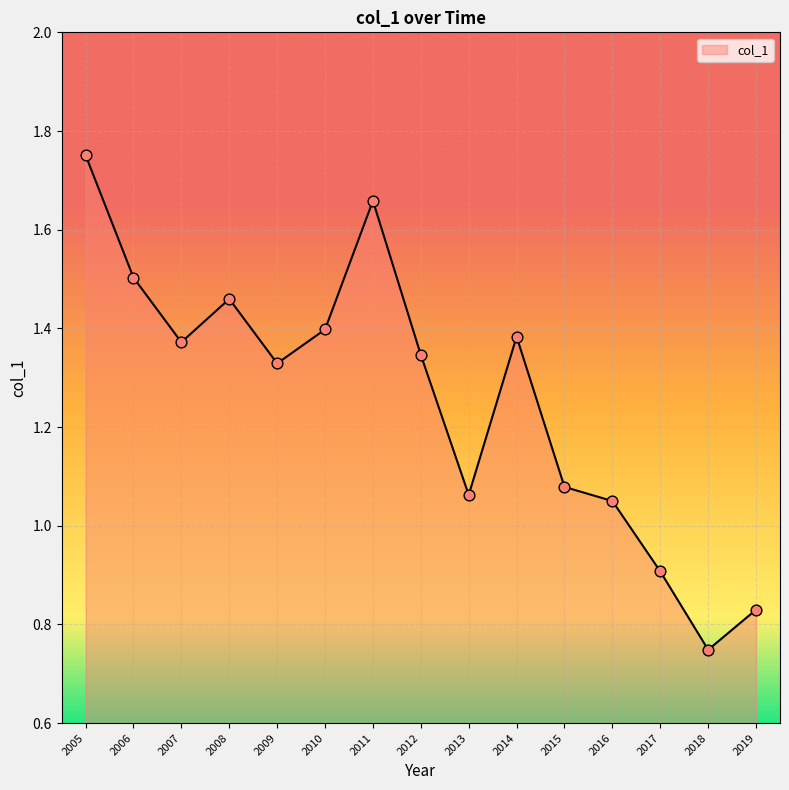

What is the ratio of the value at 2012 to the value at 2007?

1.0